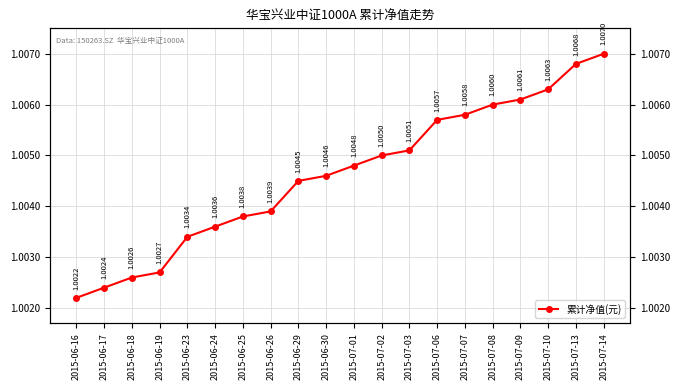

Rank the categories by value from highest to lowest.

2015-07-14, 2015-07-13, 2015-07-10, 2015-07-09, 2015-07-08, 2015-07-07, 2015-07-06, 2015-07-03, 2015-07-02, 2015-07-01, 2015-06-30, 2015-06-29, 2015-06-26, 2015-06-25, 2015-06-24, 2015-06-23, 2015-06-19, 2015-06-18, 2015-06-17, 2015-06-16